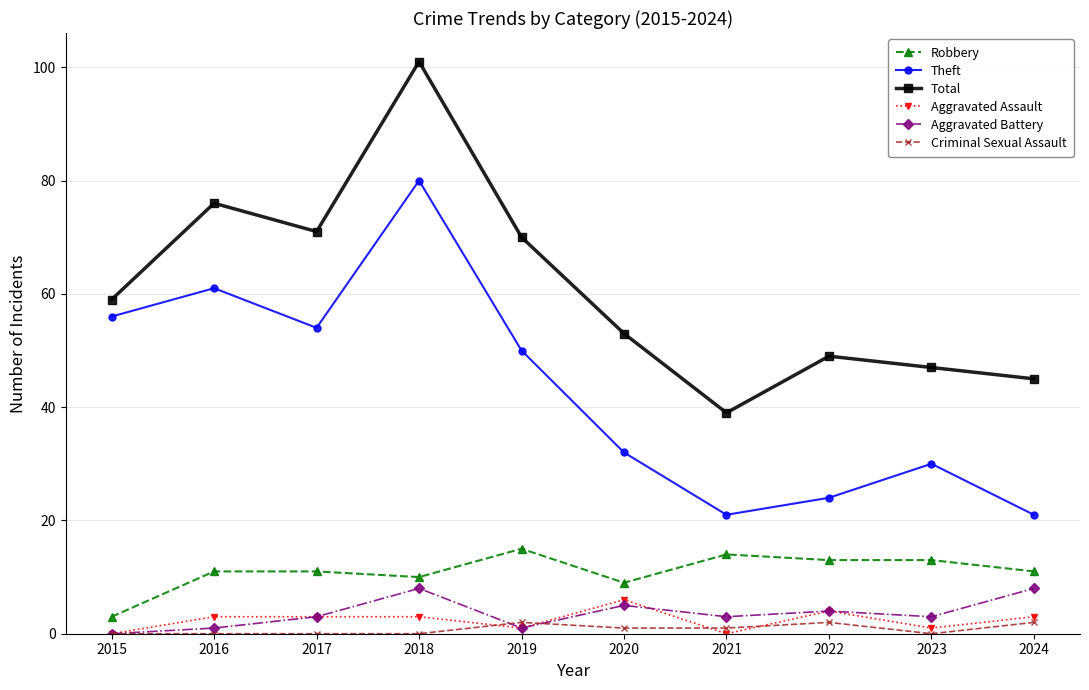

Reading left to right, what are all the values shown in this chart?

Robbery: 3	11	11	10	15	9	14	13	13	11
Theft: 56	61	54	80	50	32	21	24	30	21
Total: 59	76	71	101	70	53	39	49	47	45
Aggravated Assault: 0	3	3	3	1	6	0	4	1	3
Aggravated Battery: 0	1	3	8	1	5	3	4	3	8
Criminal Sexual Assault: 0	0	0	0	2	1	1	2	0	2